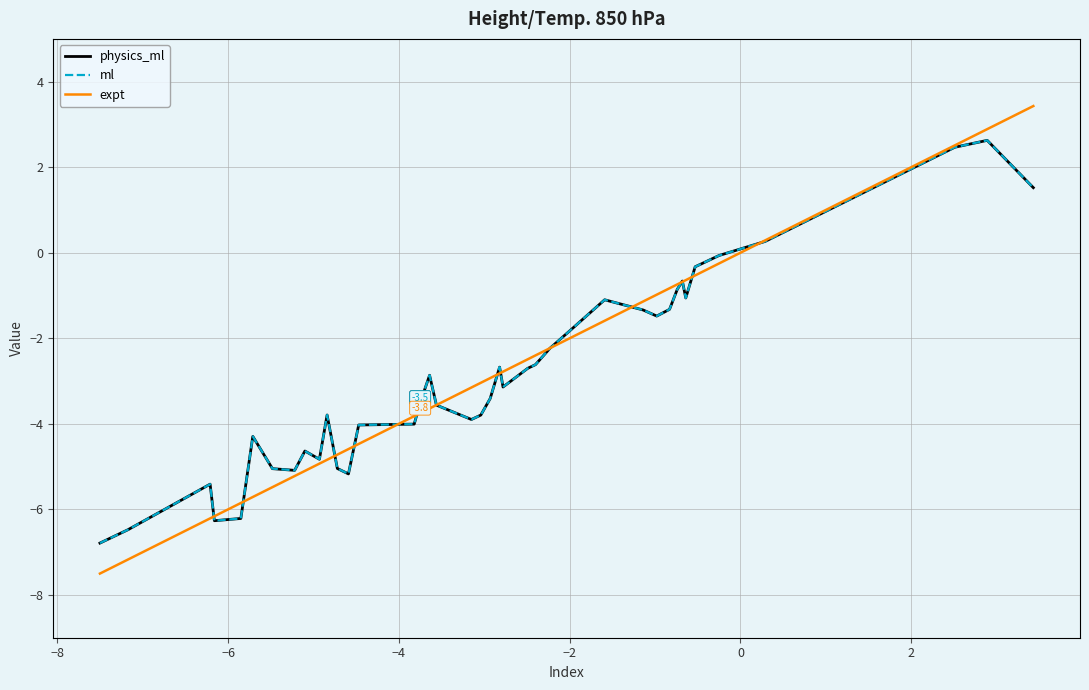

What is the sum of all expt values?

-114.8